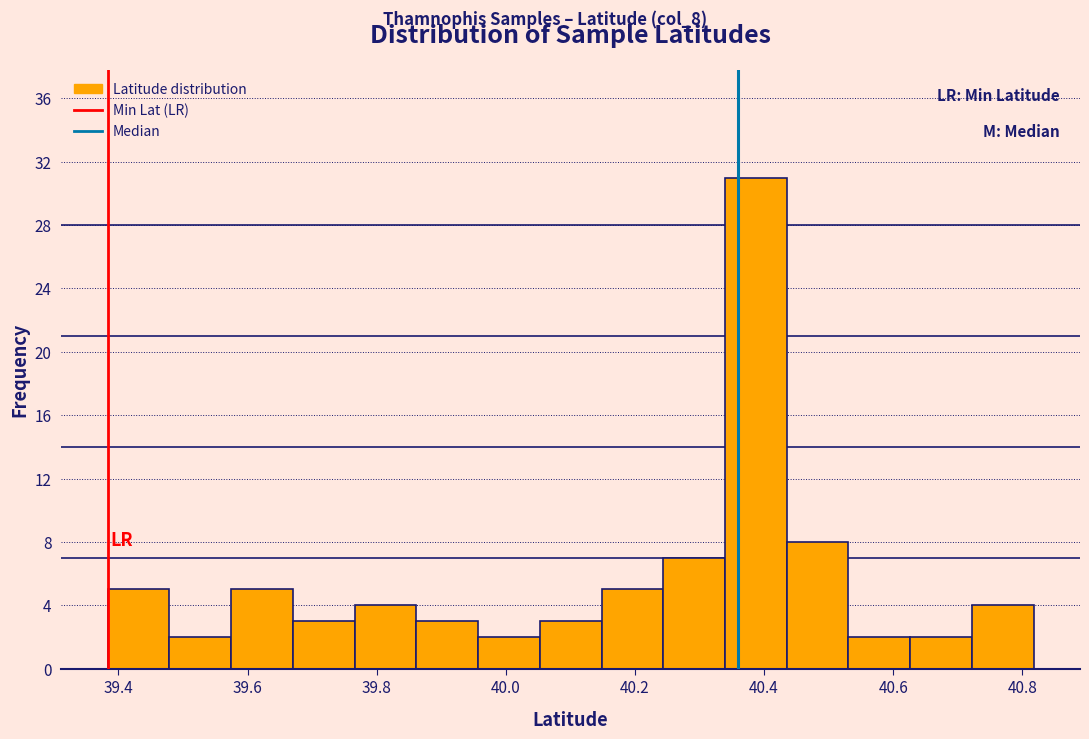

Which range on the x-axis has the tallest bar?

40.34 to 40.44